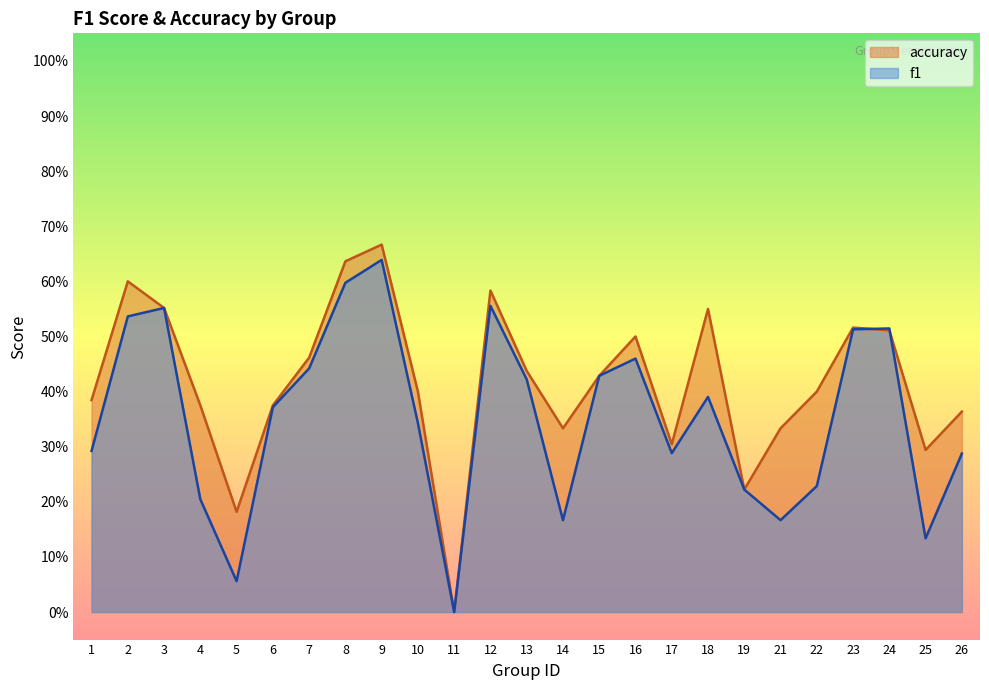

How many lines are shown in the chart?

2